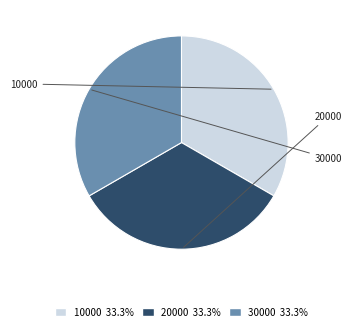

Combined, do 10000 and 30000 account for over 50%?

Yes